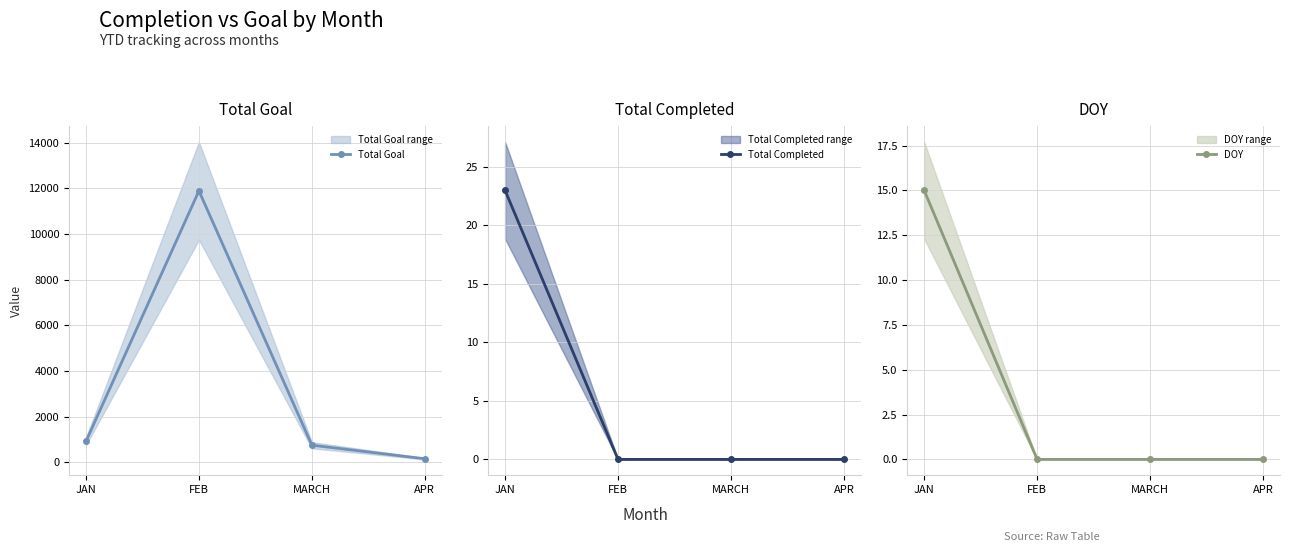

Reading left to right, what are all the values shown in this chart?

Total Goal: JAN=921	FEB=11888	MARCH=753	APR=159
Total Completed: JAN=23	FEB=0	MARCH=0	APR=0
DOY: JAN=15	FEB=0	MARCH=0	APR=0